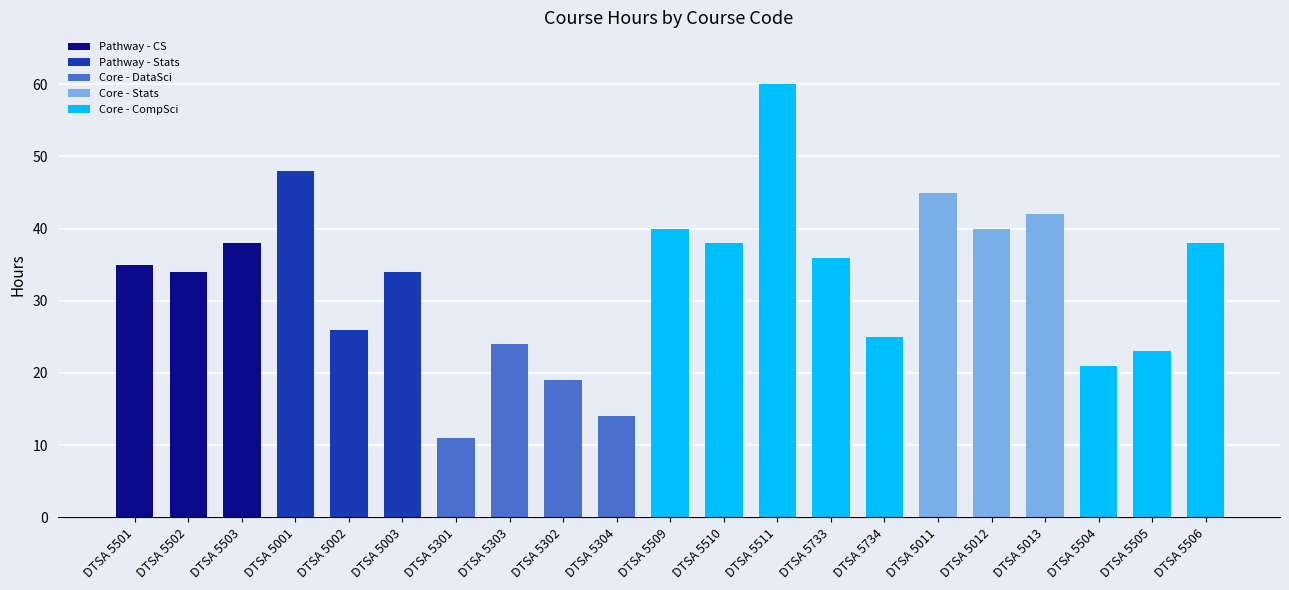

What is the value of the 8th bar from the left?

24